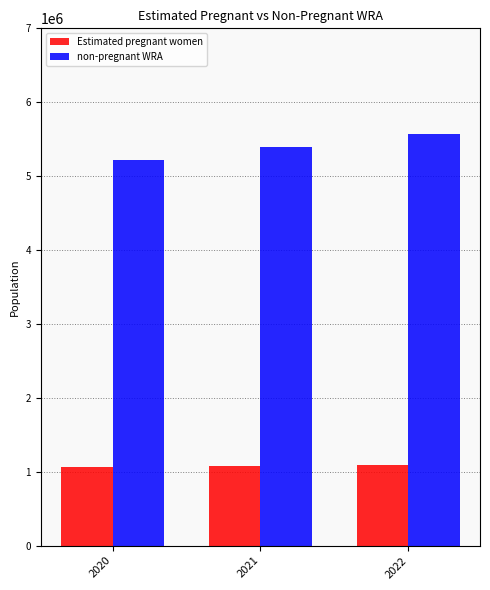

What is the minimum value for non-pregnant WRA?

5218080.6